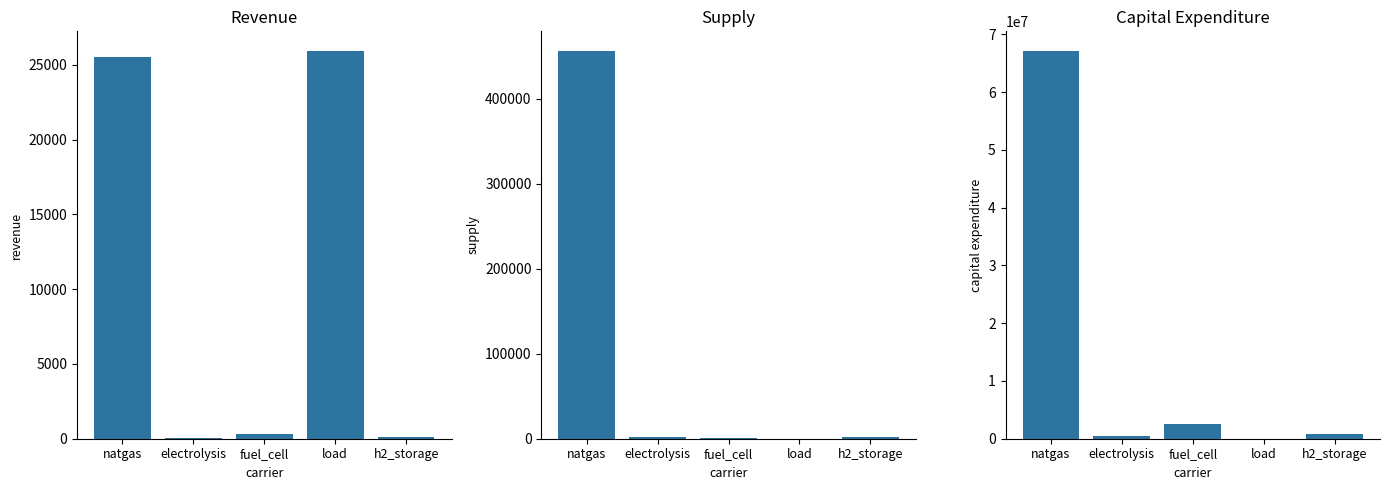

Reading left to right, extract all data points from this chart.

Revenue: natgas=25500.2	electrolysis=60.9	fuel_cell=285.1	load=25943.1	h2_storage=96.7
Supply: natgas=456716.2	electrolysis=1467.2	fuel_cell=733.6	load=0.0	h2_storage=1467.2
Capital Expenditure: natgas=67180844.7	electrolysis=535335.7	fuel_cell=2504740.0	load=0.0	h2_storage=849825.8